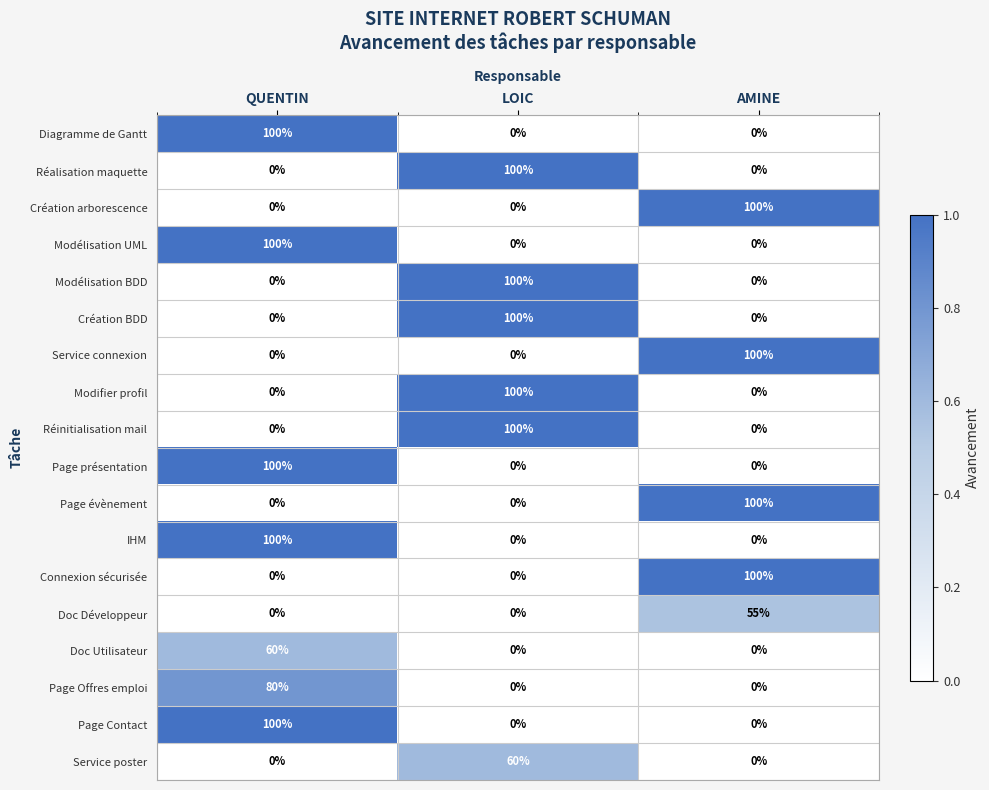

What is the sum of the IHM values at AMINE and QUENTIN?

100